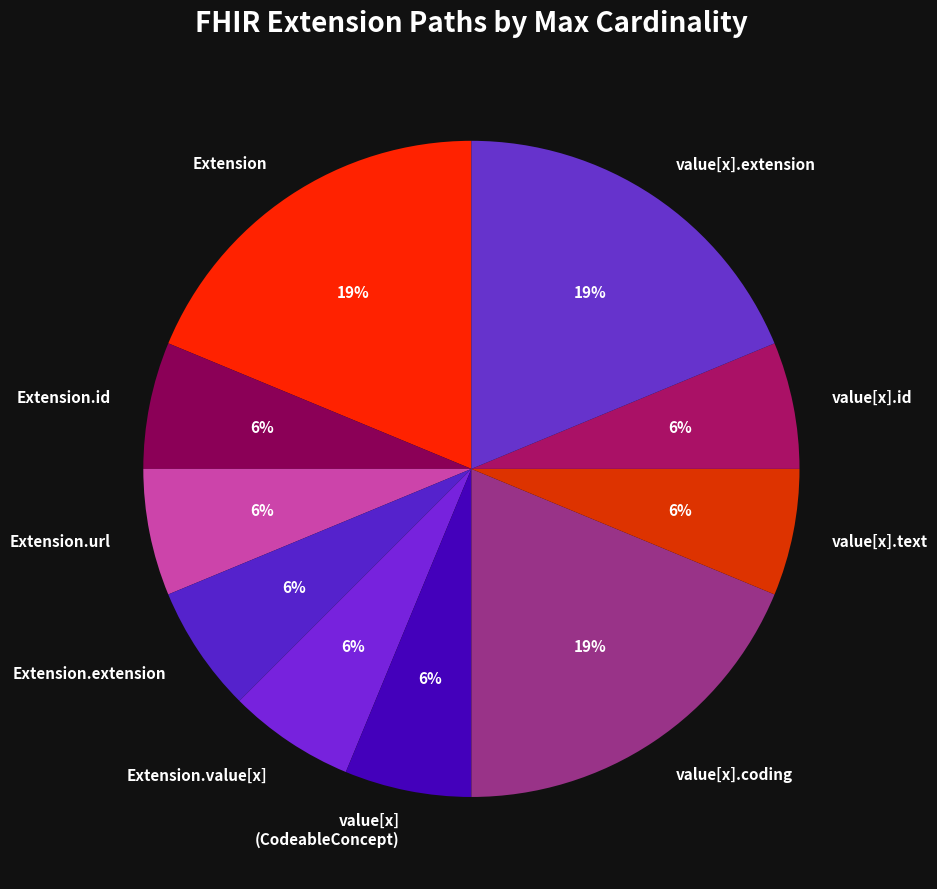

Is there a majority slice in this chart?

No